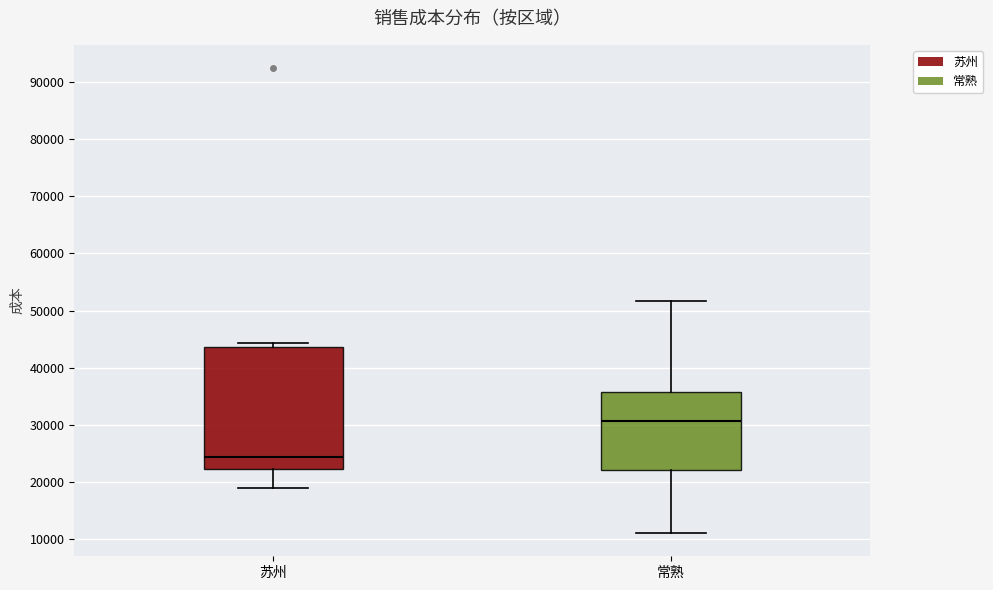

Which box is the tallest, from its lower edge to its upper edge?

苏州